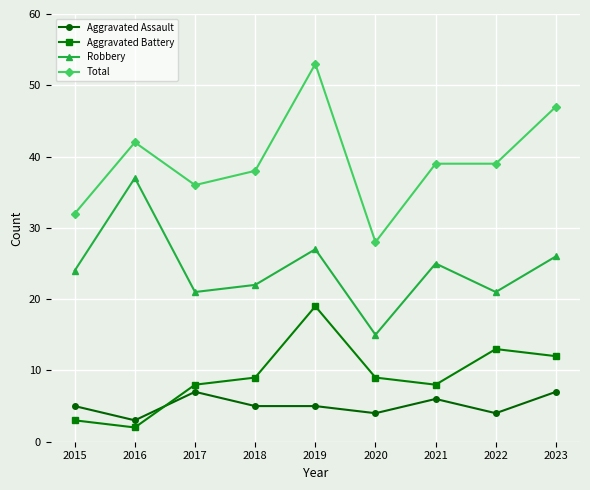

The value of Total at 2022 is 65. True or false?

False